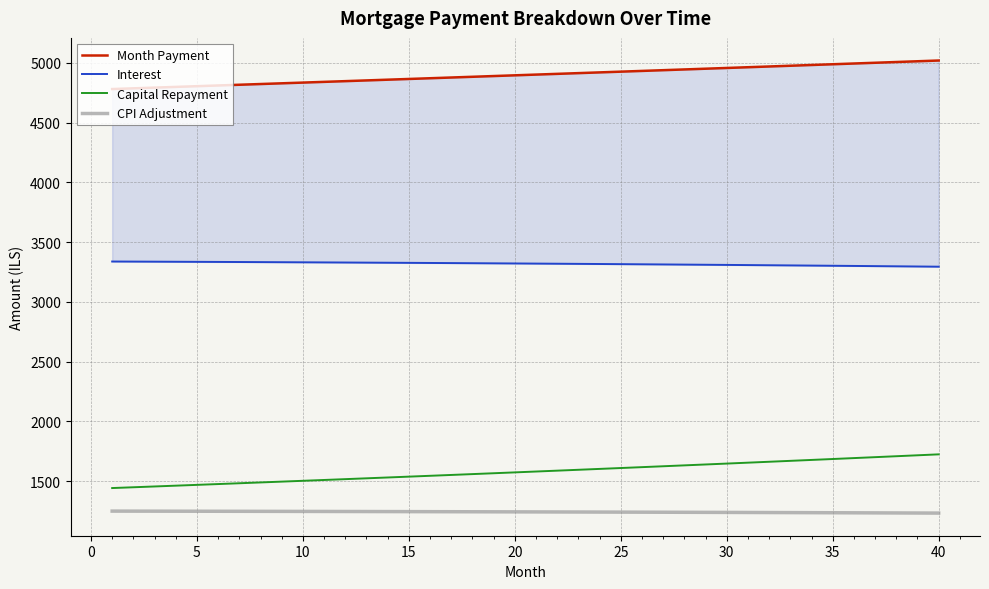

Which series changed the most between 11 and 23?

Capital Repayment